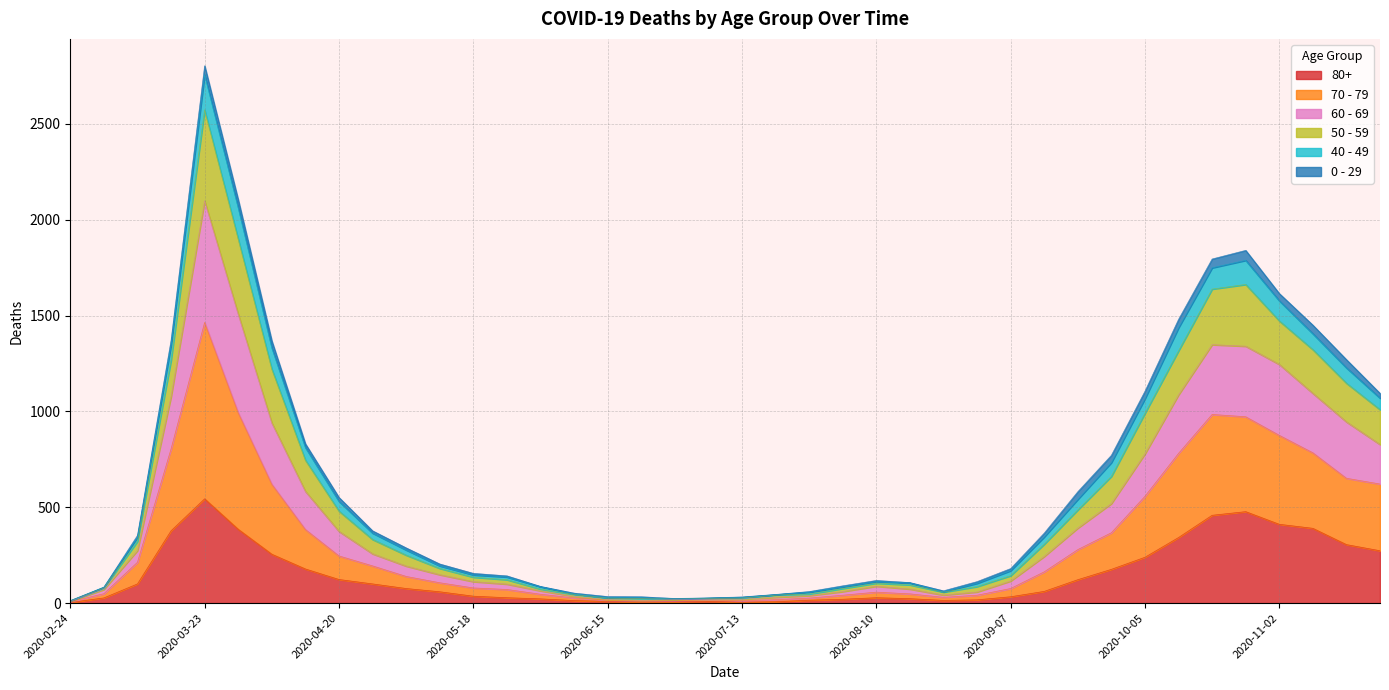

At which category is the sum across all series the highest?

2020-03-23